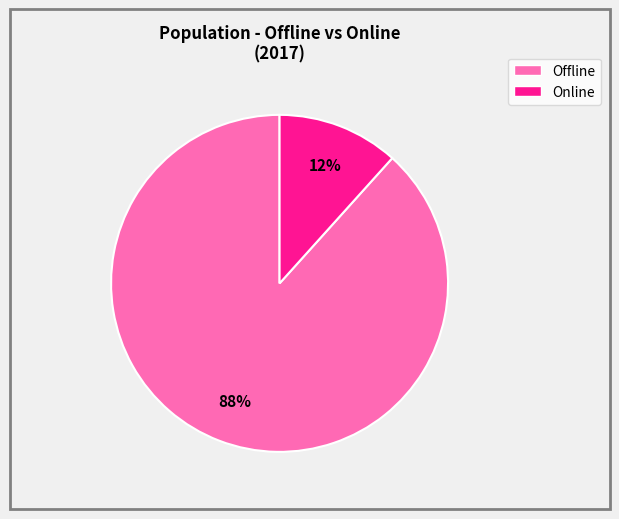

What percentage is the Offline slice, to the nearest percent?

88%